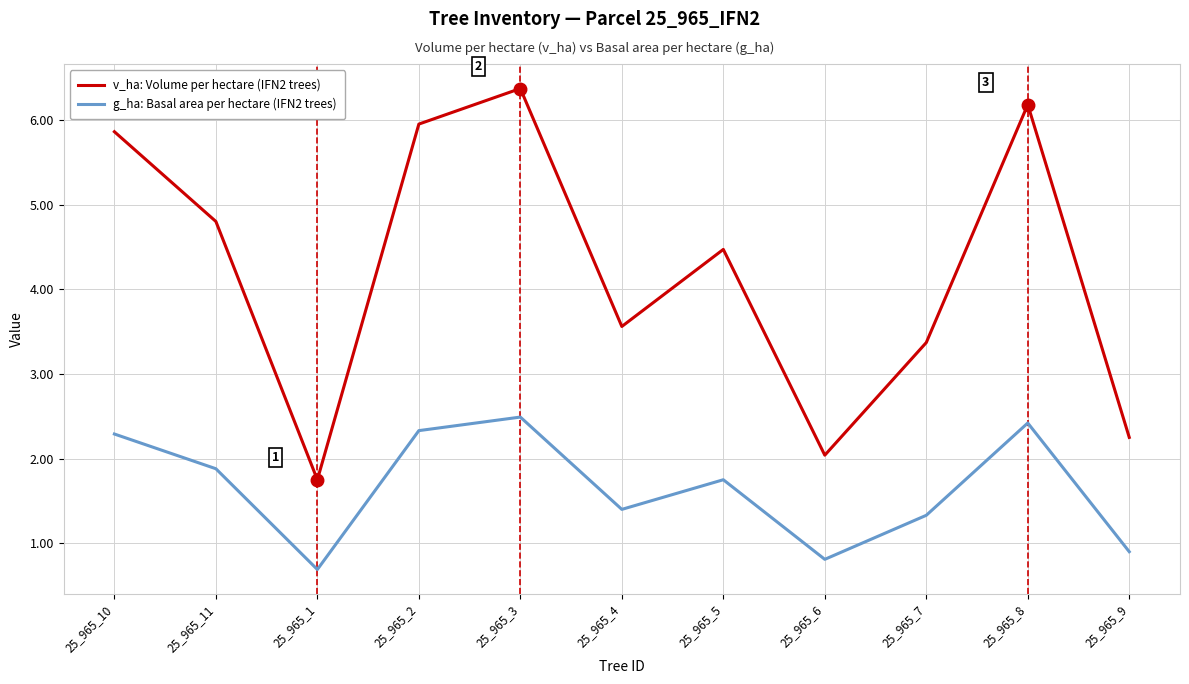

True or false: v_ha: Volume per hectare (IFN2 trees) has a value of 3.5 at 25_965_9.

False